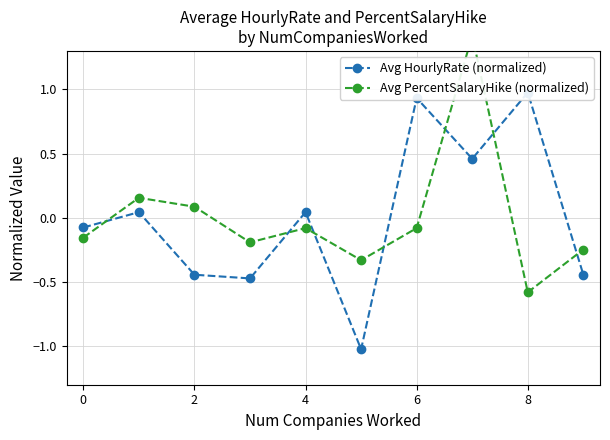

What is the value of the Avg PercentSalaryHike (normalized) point at the 2nd from the left?

0.2